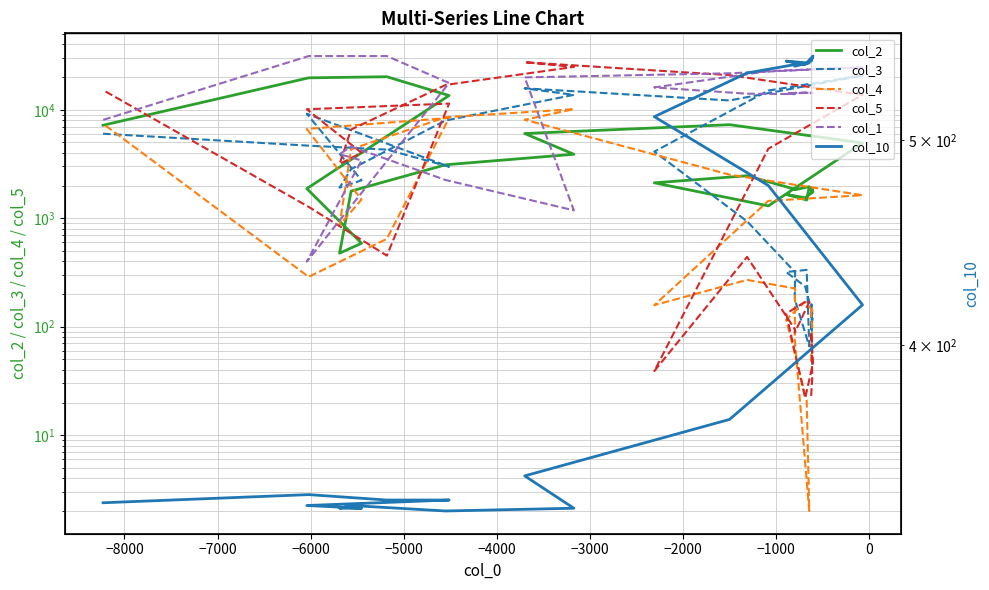

True or false: col_2 and col_10 intersect in this chart.

False